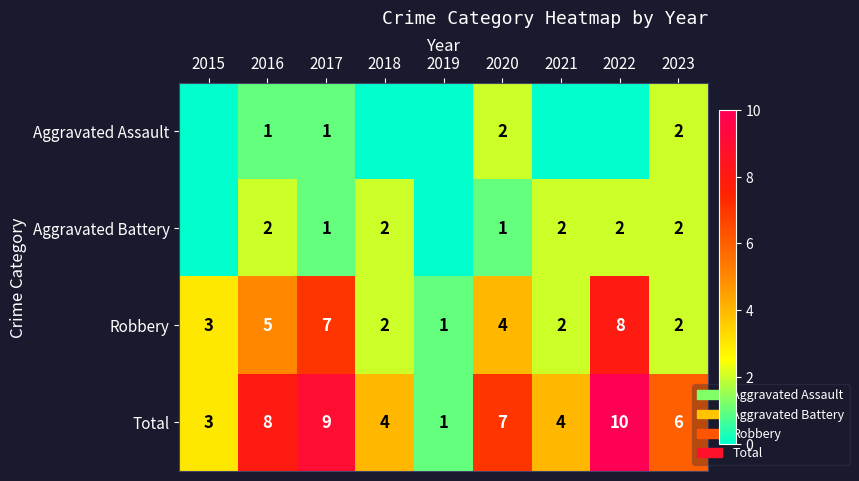

How many categories are shown in the chart?

9